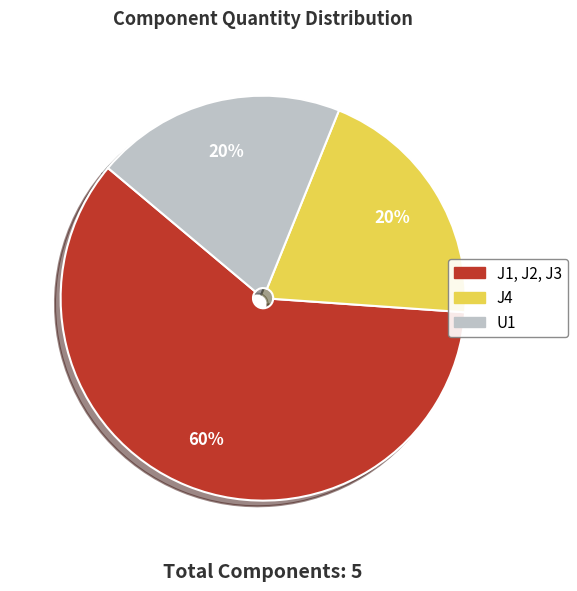

Which category accounts for the majority?

J1, J2, J3